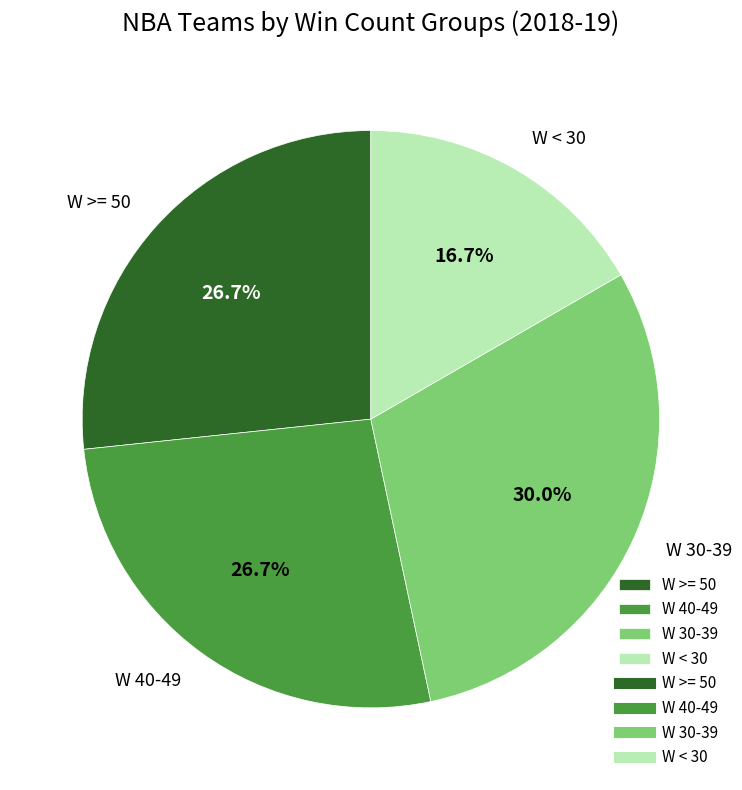

How many slices are in this pie chart?

4